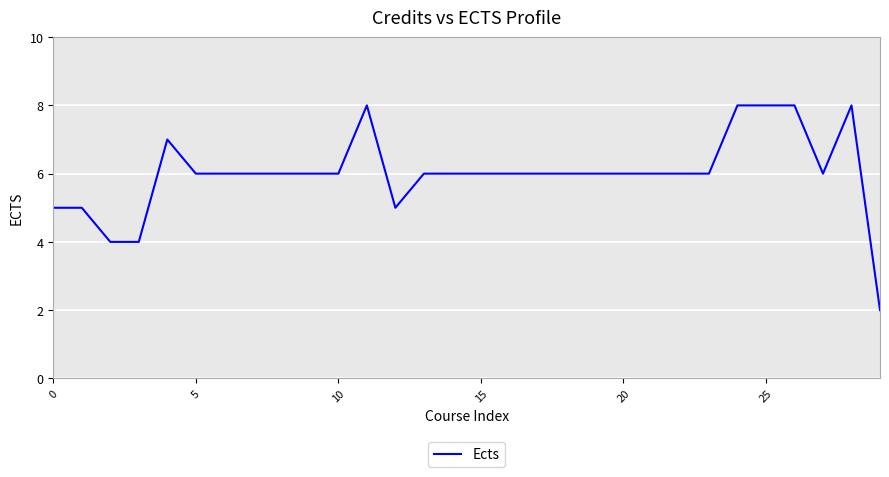

Count the number of categories in the chart.

30